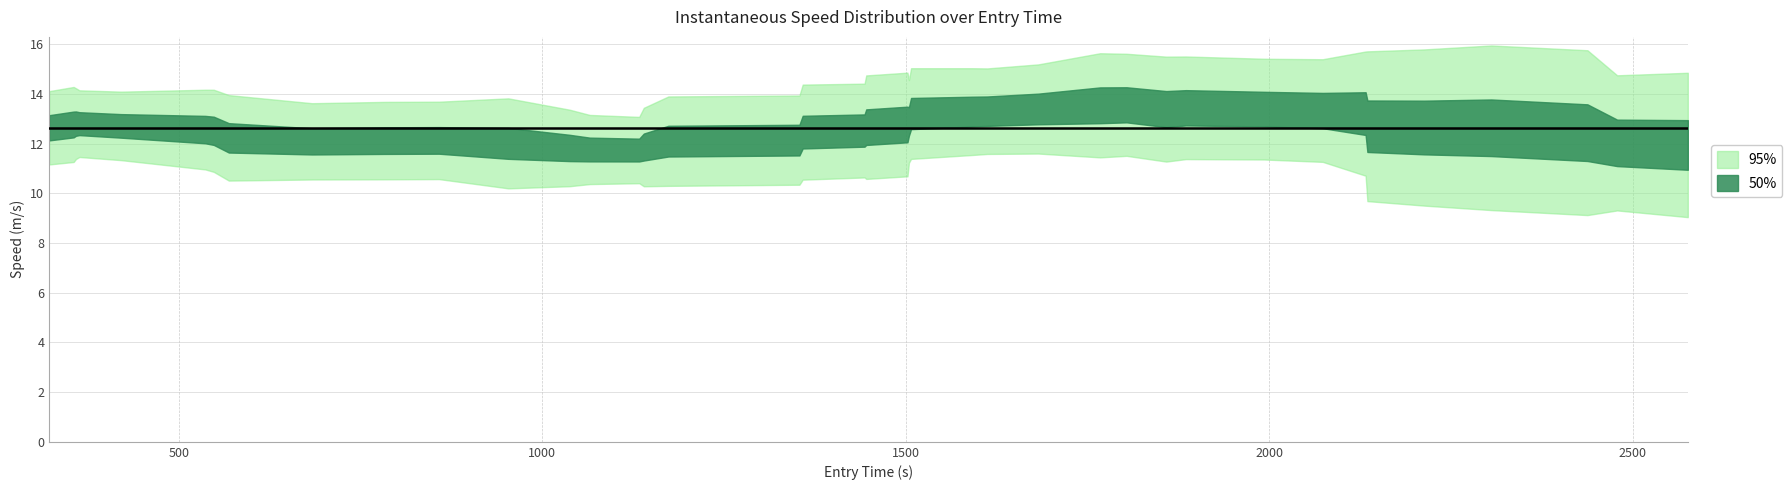

What is the value of the entry point at the 17th from the left?

1173.6